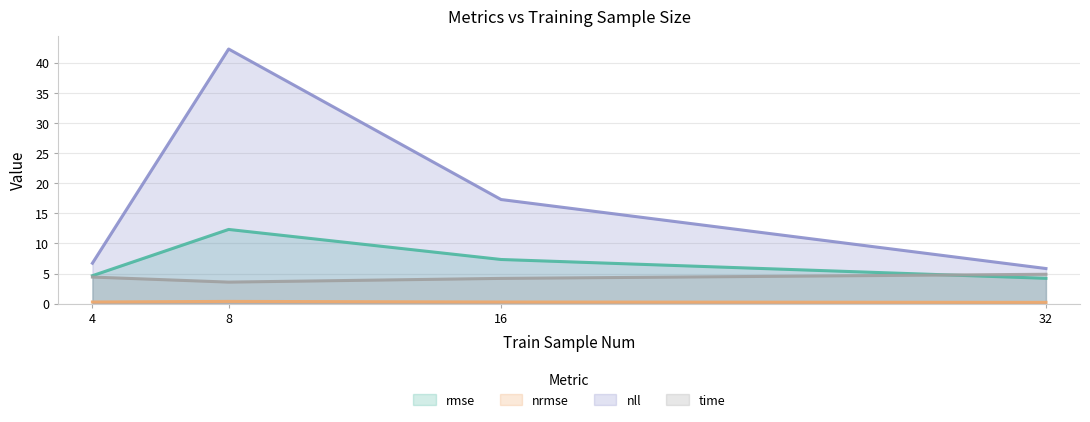

What is the difference between the rmse values at 16 and 8?

5.0